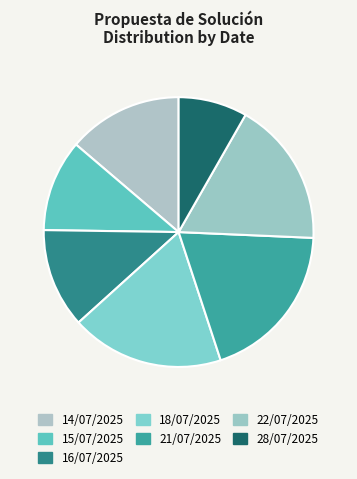

Count the number of slices in the pie.

7